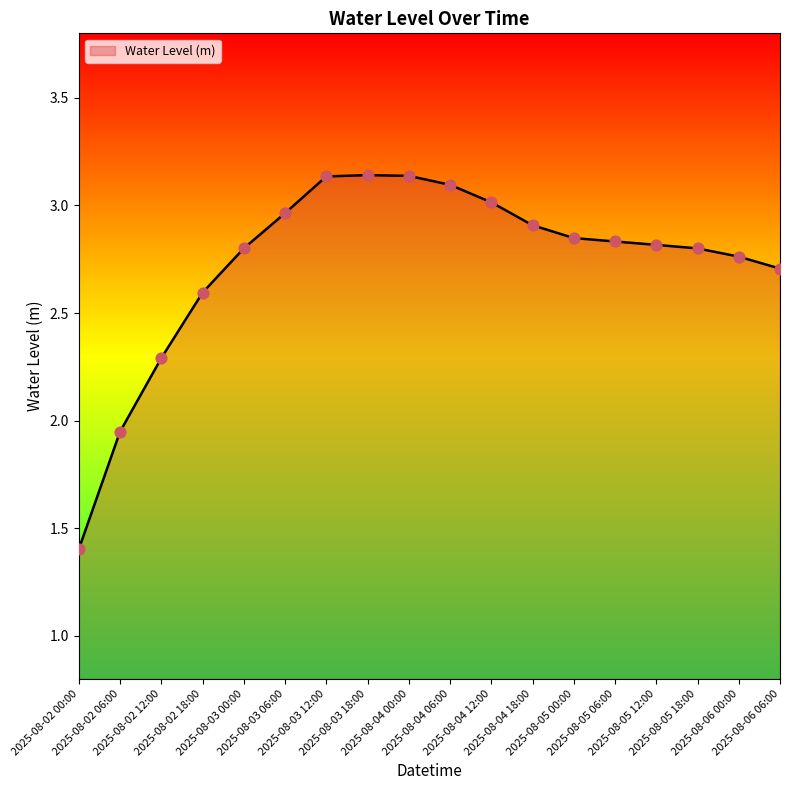

Approximately how many times larger is the value at 2025-08-03 06:00 compared to 2025-08-02 18:00?

1.1